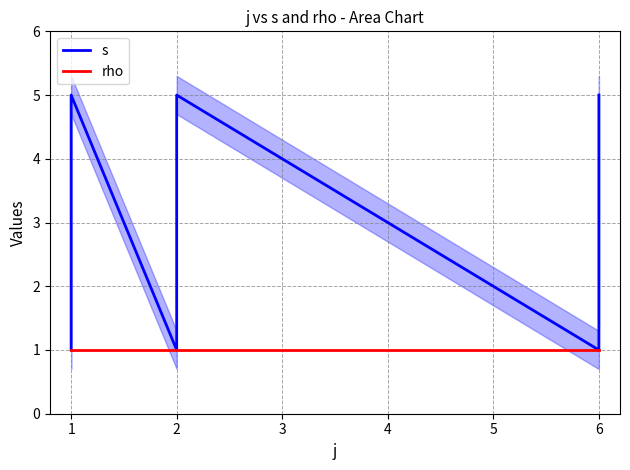

What is the sum of the rho values at 2 and 1?

2